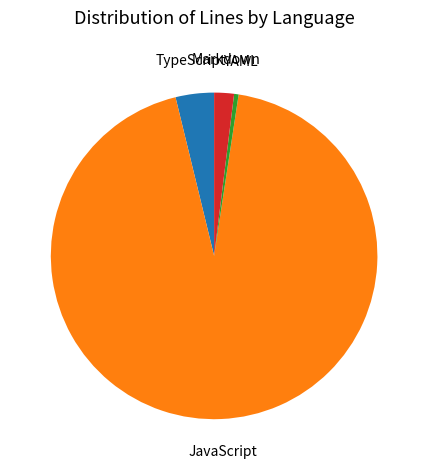

How many slices are in this pie chart?

4